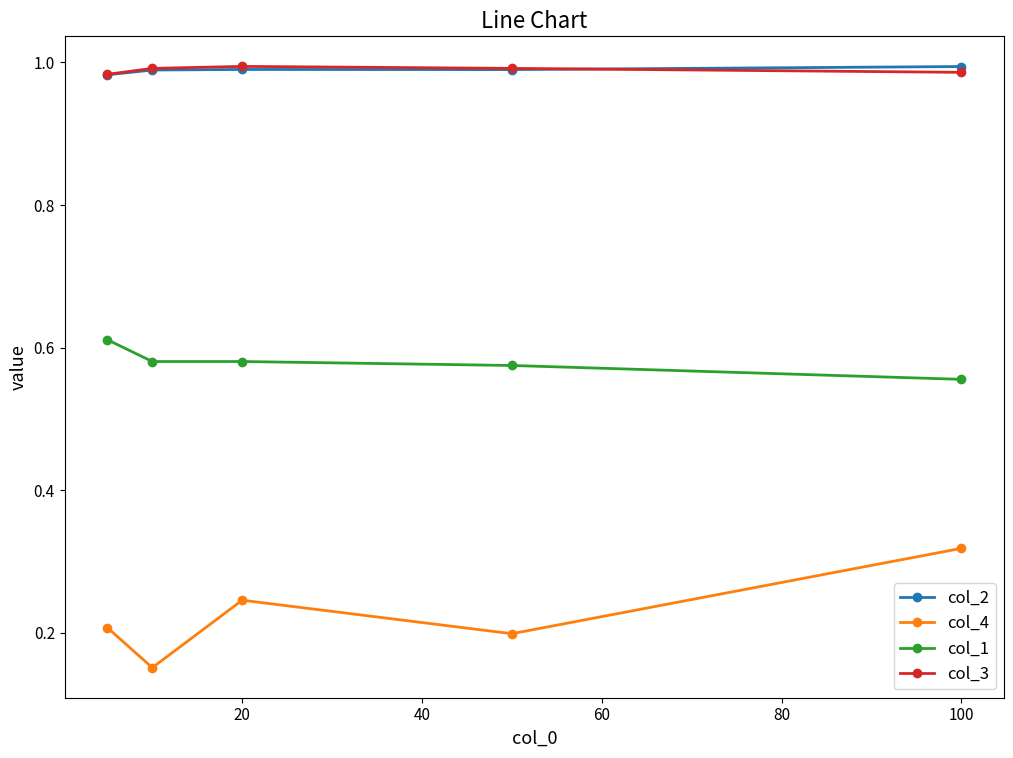

At how many categories does at least one series exceed 0?

5